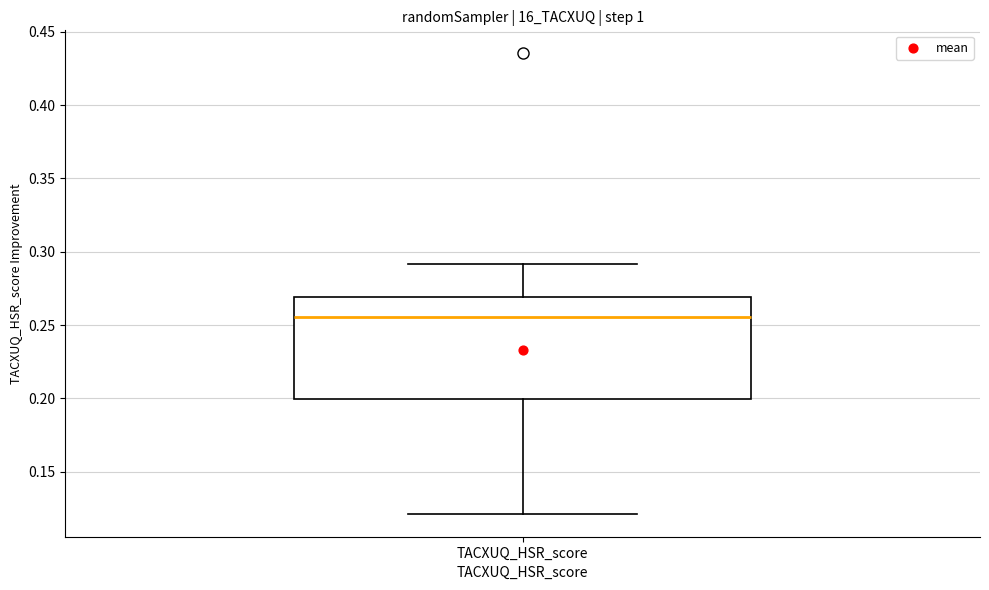

Transcribe this box plot: give where the median line is, the range the box spans, and where the two whiskers end, as read against the y-axis. The values are not printed on the chart, so give them approximately, as read against the axis.

median 0.255, box 0.200 to 0.270, whiskers 0.120 to 0.290